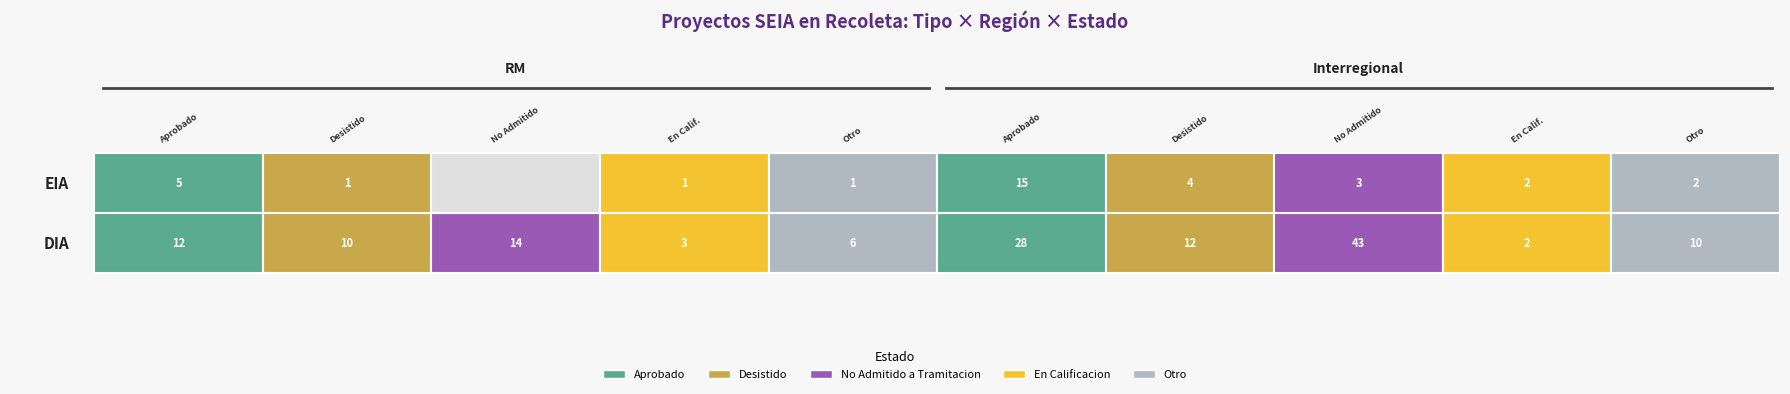

Which has a higher value, DIA_Interregional or EIA_RM?

DIA_Interregional